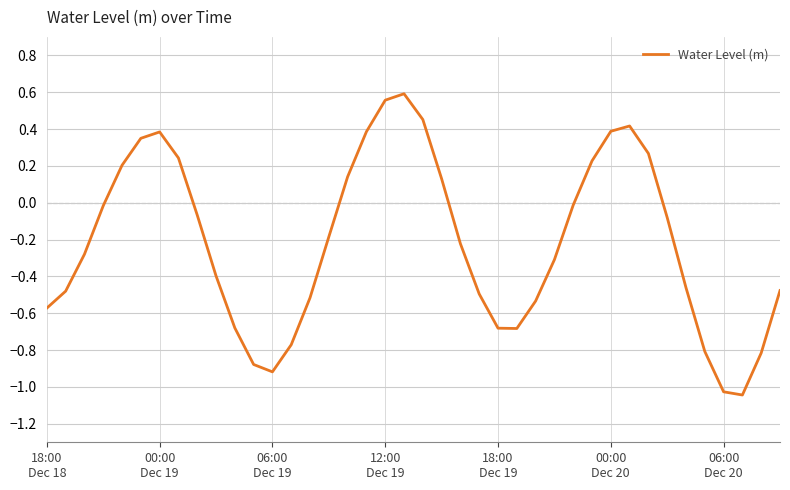

What is the difference between the maximum and minimum values?

1.6